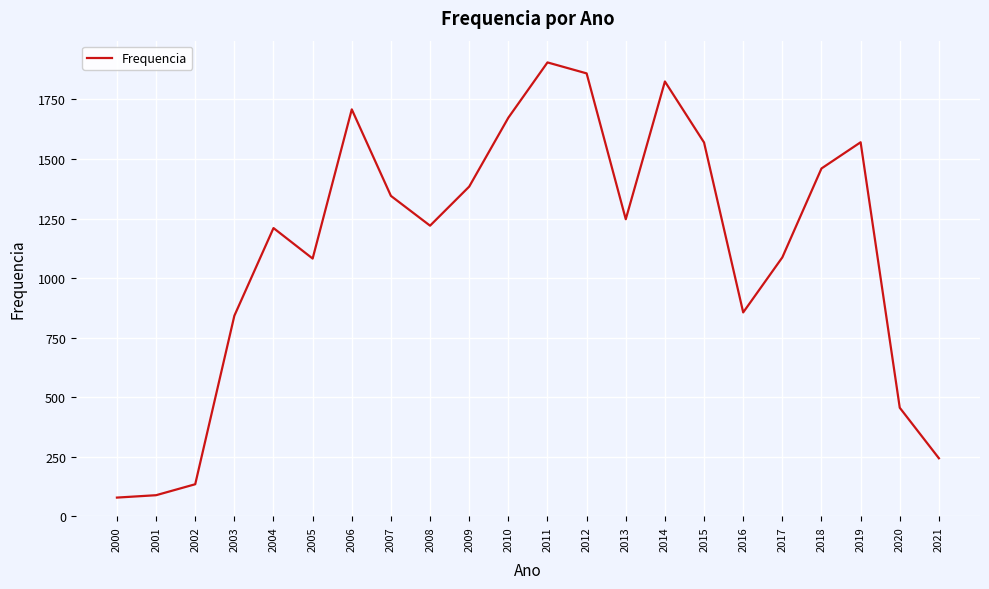

Approximately how many times larger is the value at 2021 compared to 2013?

0.2